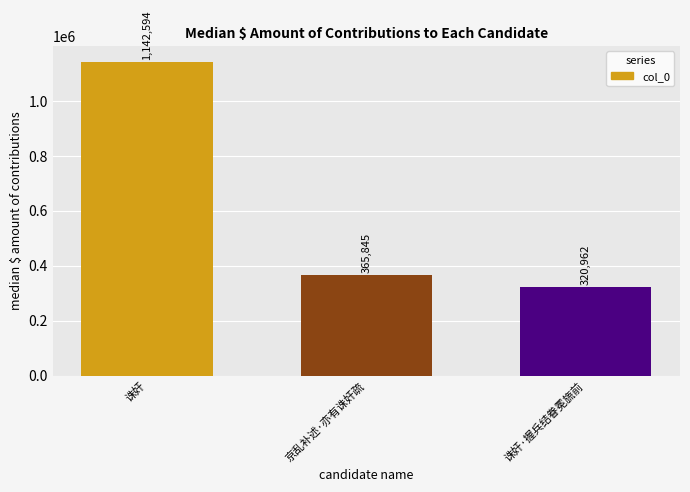

What is the label of the 2nd bar from the right?

京乱补述·亦有诛奸疏